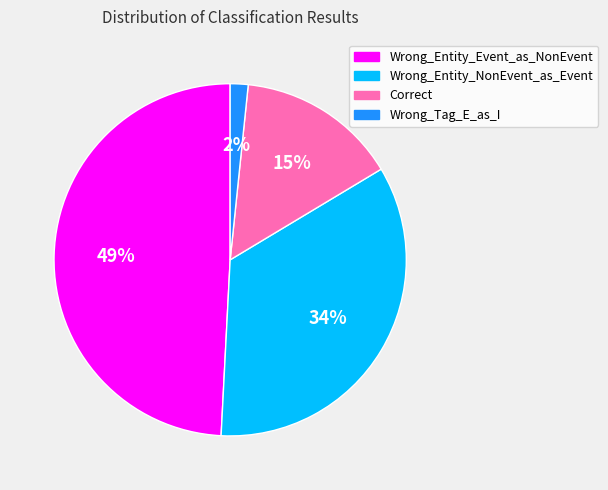

Does any single category account for the majority?

No